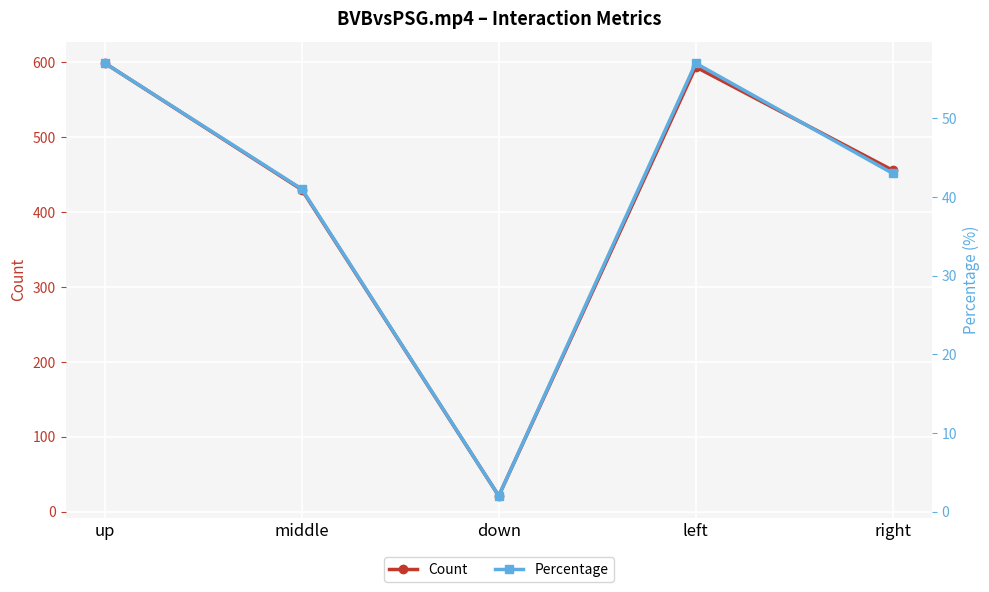

Rank the series at middle from highest to lowest value.

Count, Percentage